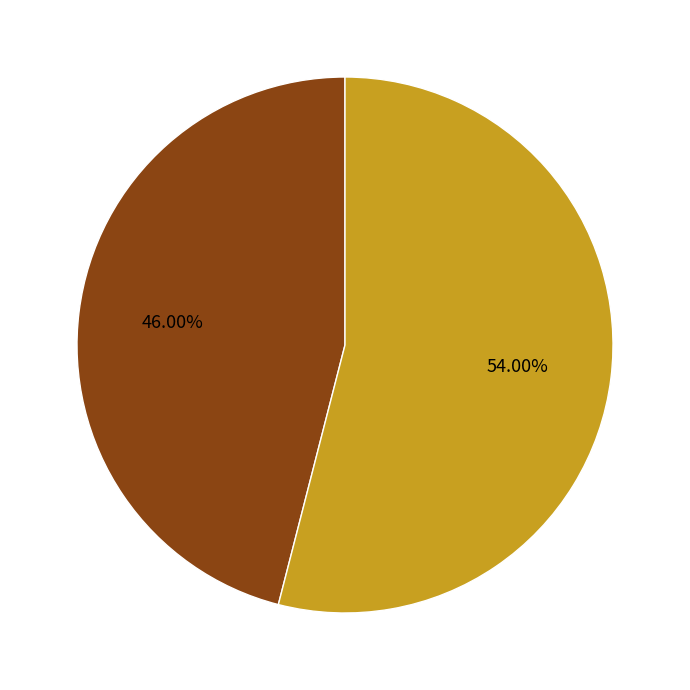

How many segments does this pie chart have?

2